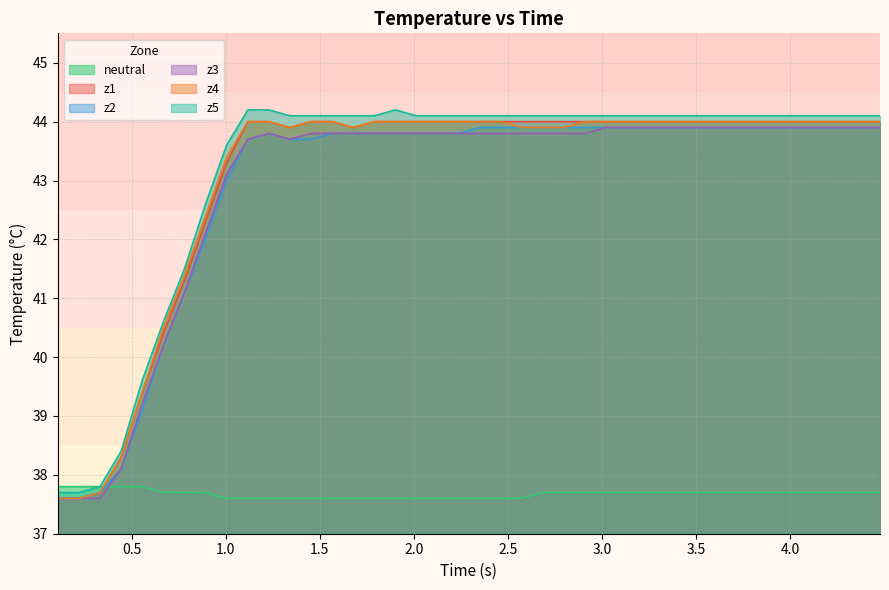

True or false: z2 and neutral intersect in this chart.

True